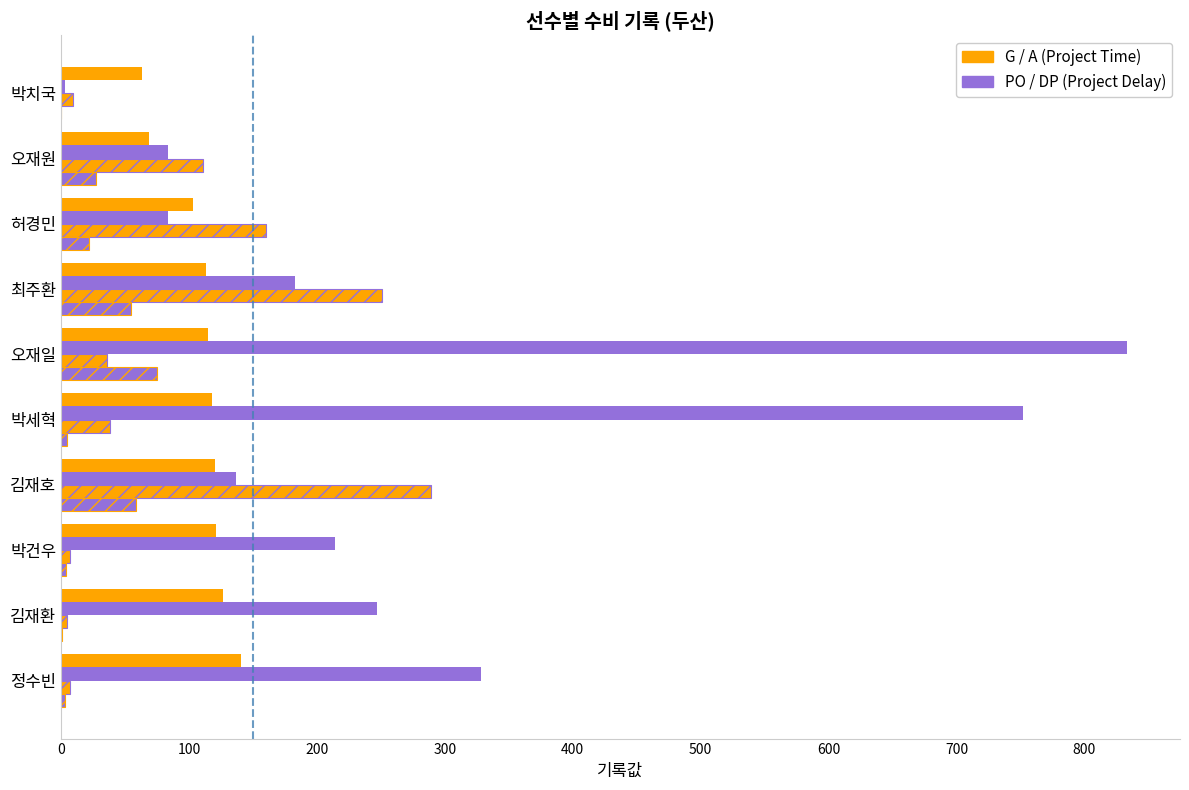

True or false: A has a value of 10 at 0.

False